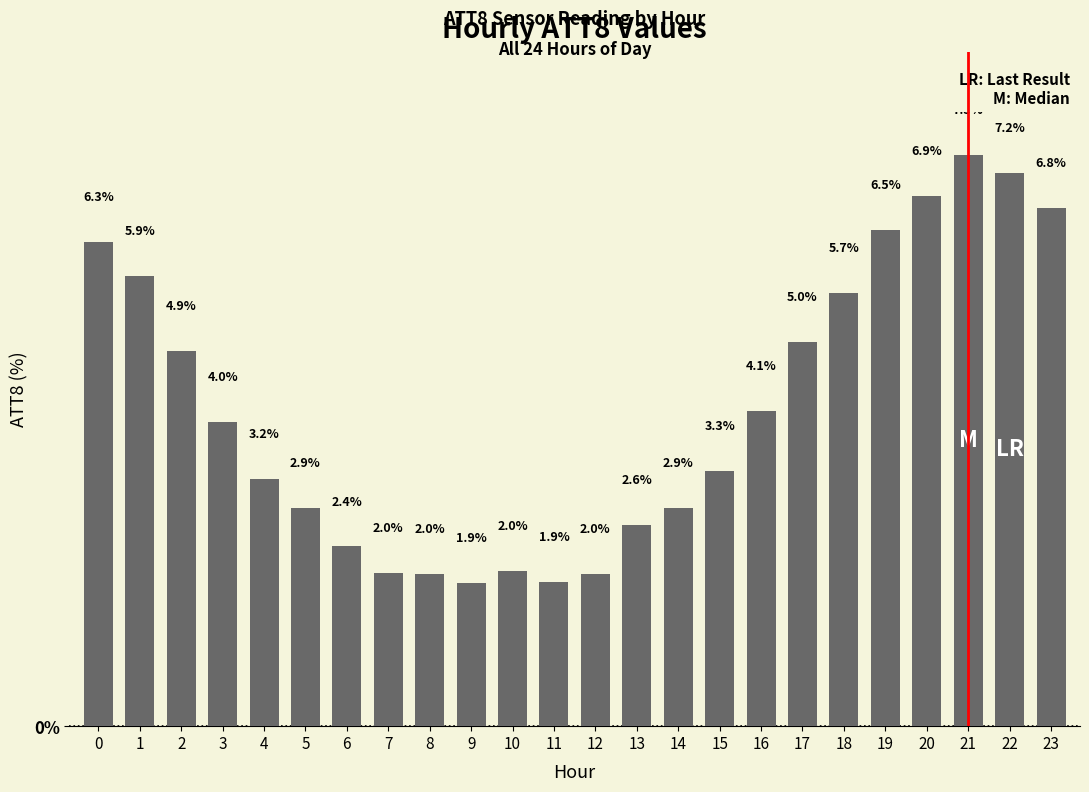

Where is the data nearest to the value 4?

3